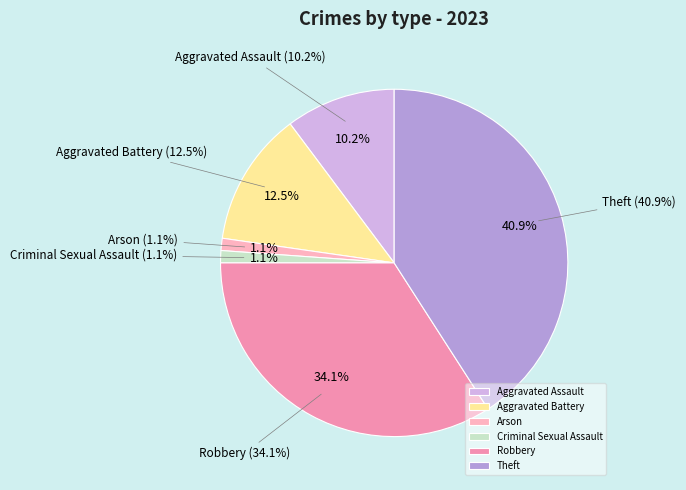

How many segments does this pie chart have?

6